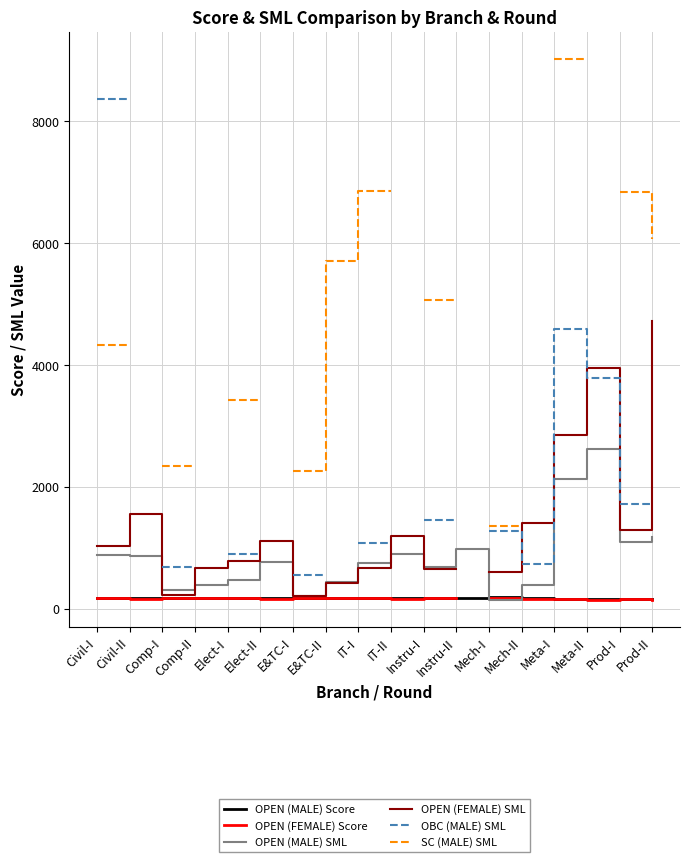

What is the approximate value of OPEN (MALE) SML at IT-II?

893